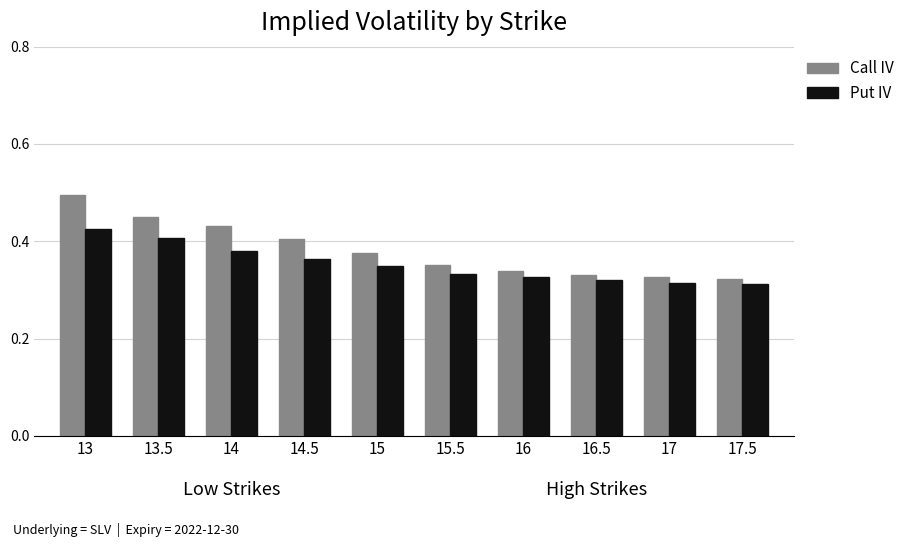

Rank the series by their maximum value, from highest to lowest.

Call IV, Put IV